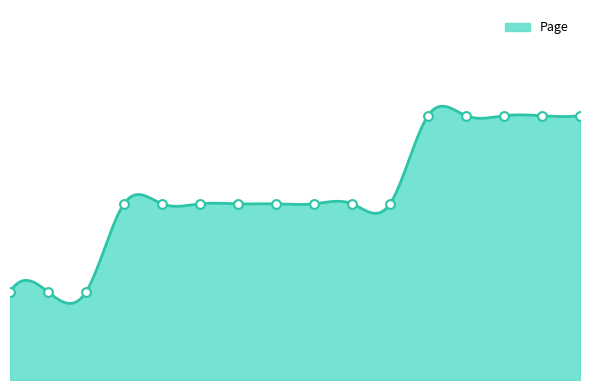

Approximately how many times larger is the value at 7 compared to 2?

2.0